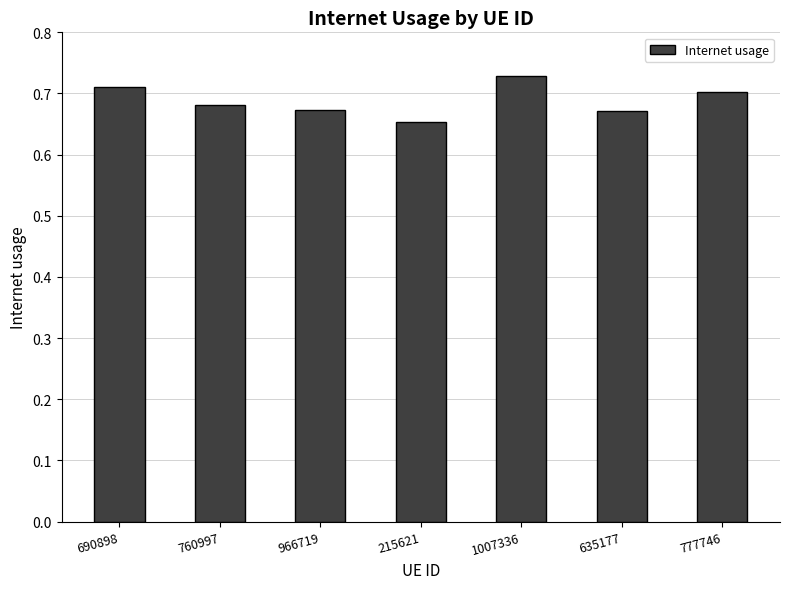

Which label corresponds to the largest value in the chart?

1007336